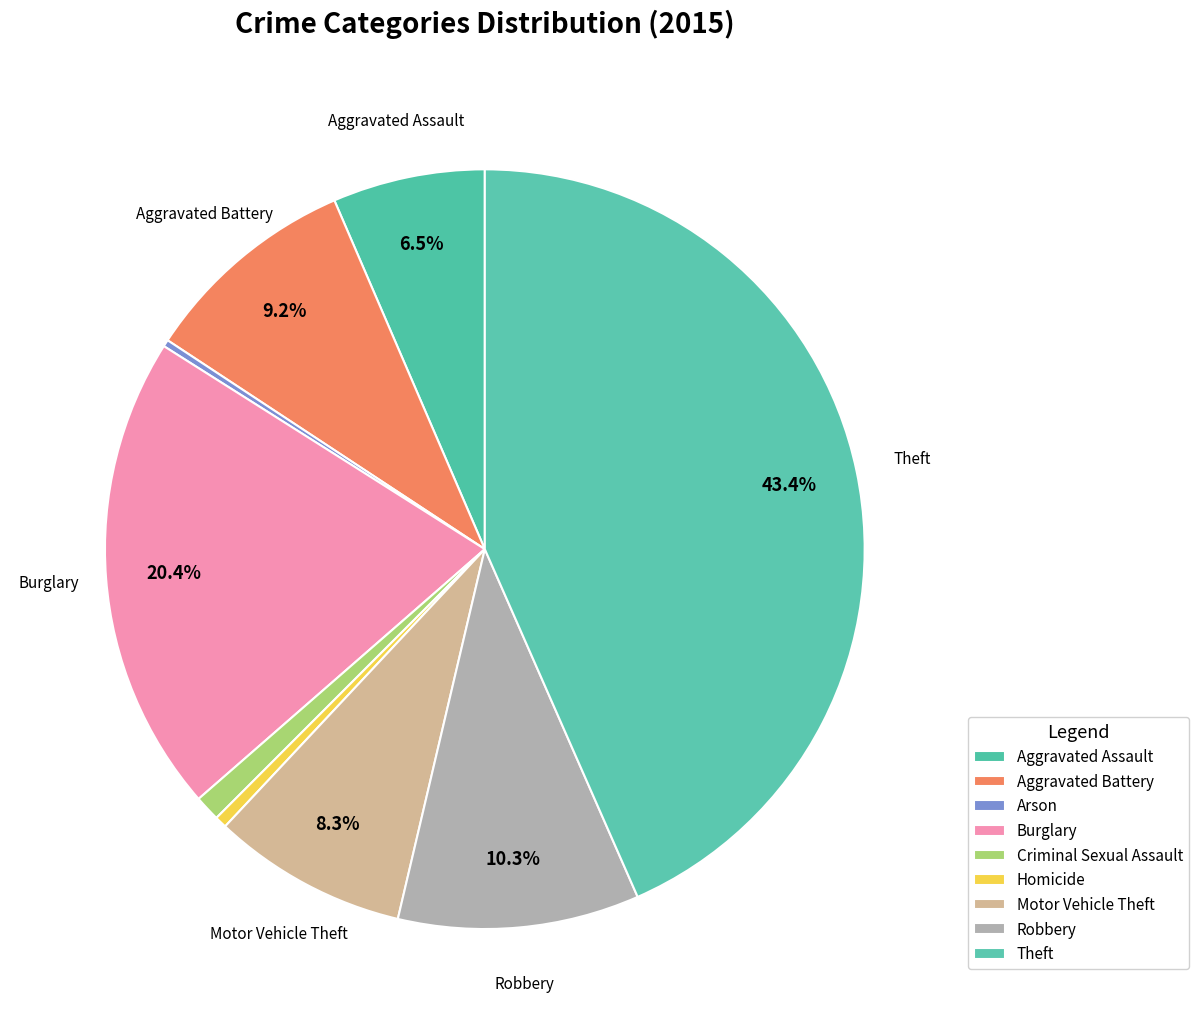

Between Aggravated Battery and Theft, which is larger?

Theft